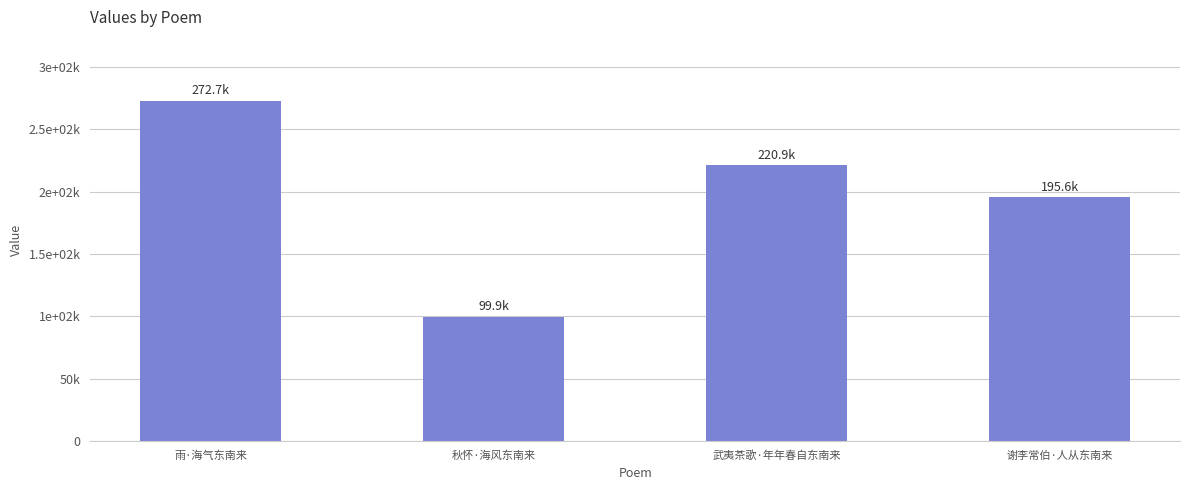

Where is the data nearest to the value 186261?

谢李常伯·人从东南来